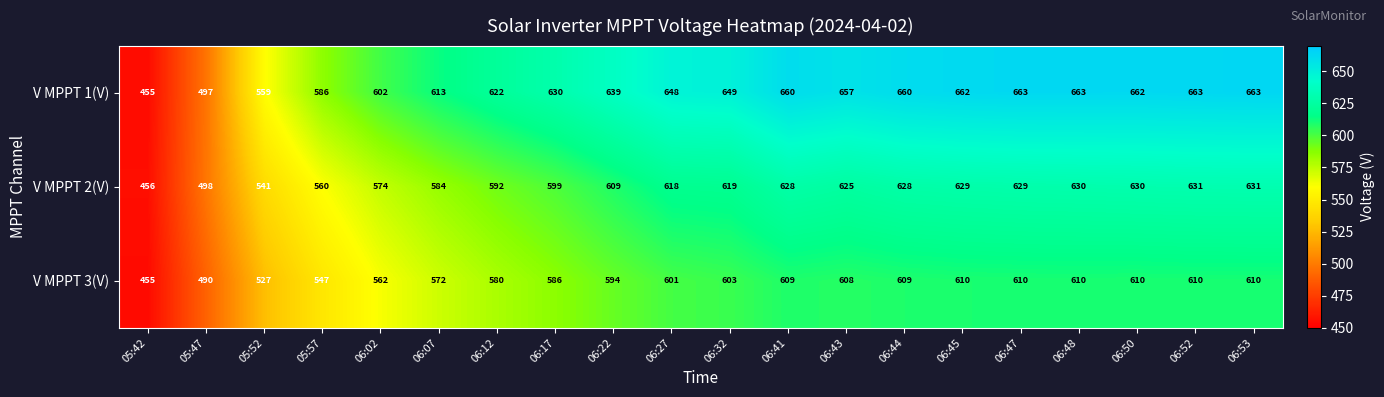

At how many categories does at least one series exceed 604?

15